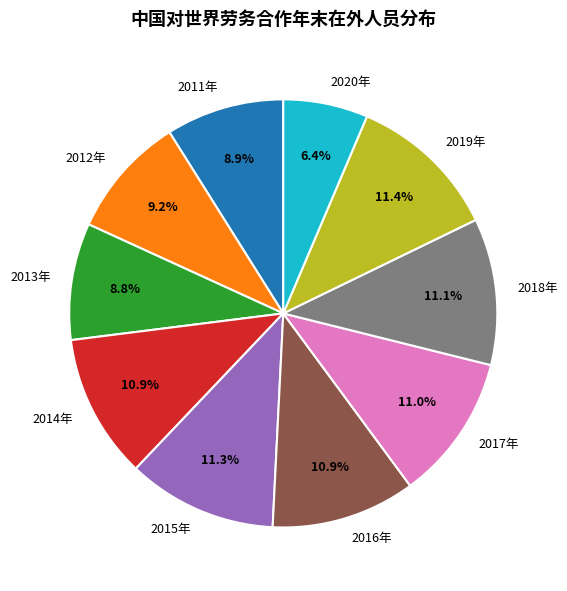

Is the sum of 2011年 and 2012年 greater than half?

No